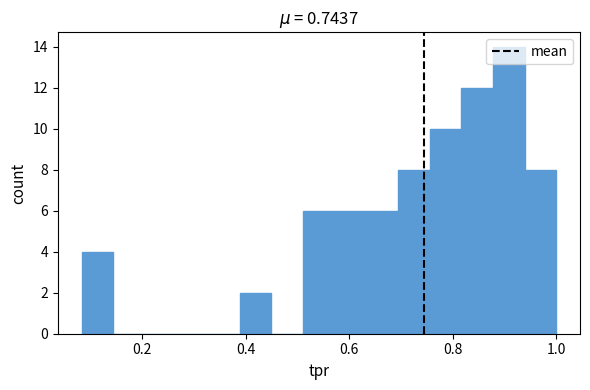

Read against the x-axis, roughly where is the centre of the tallest bar?

0.90